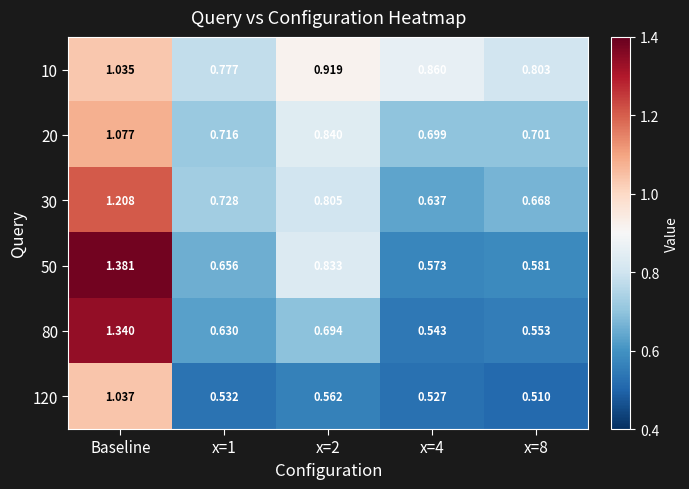

Which category has the highest value in the 20 series?

Baseline